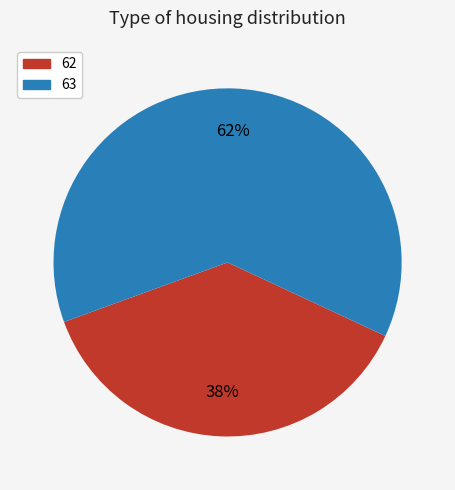

Rank the categories by value from highest to lowest.

63, 62